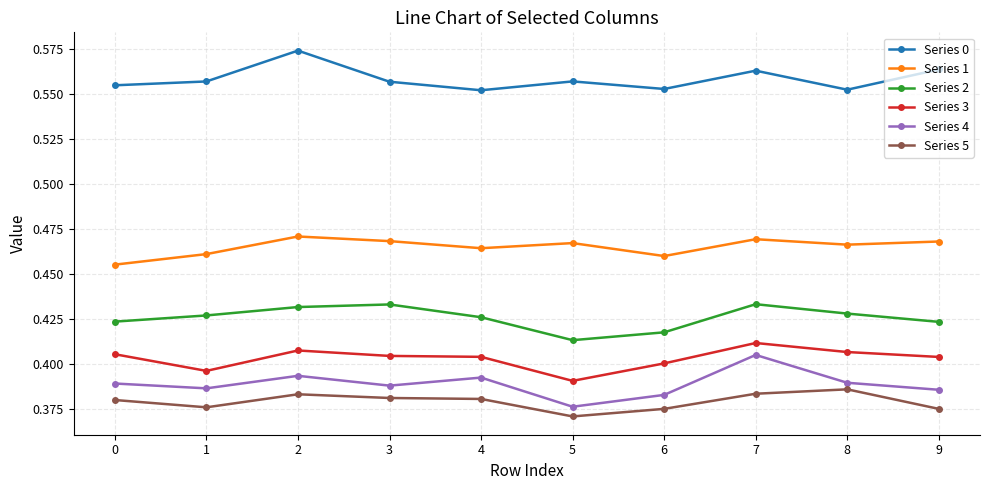

True or false: Series 4 and Series 1 intersect in this chart.

False